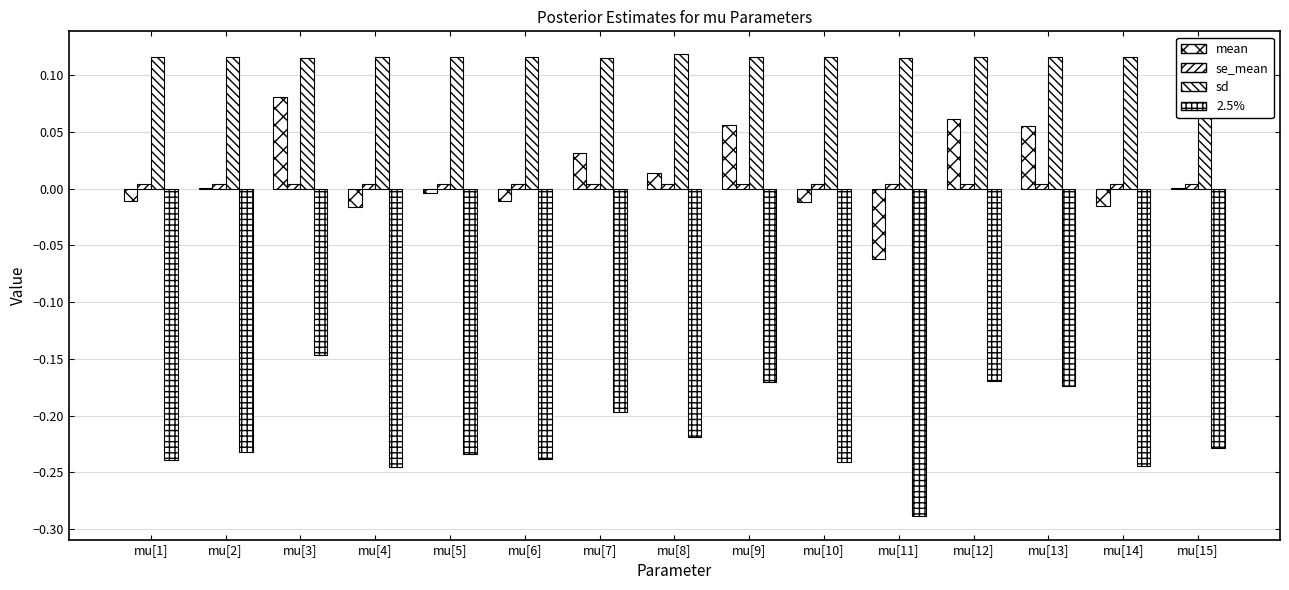

Are the bars grouped side by side (vs. stacked)?

Yes